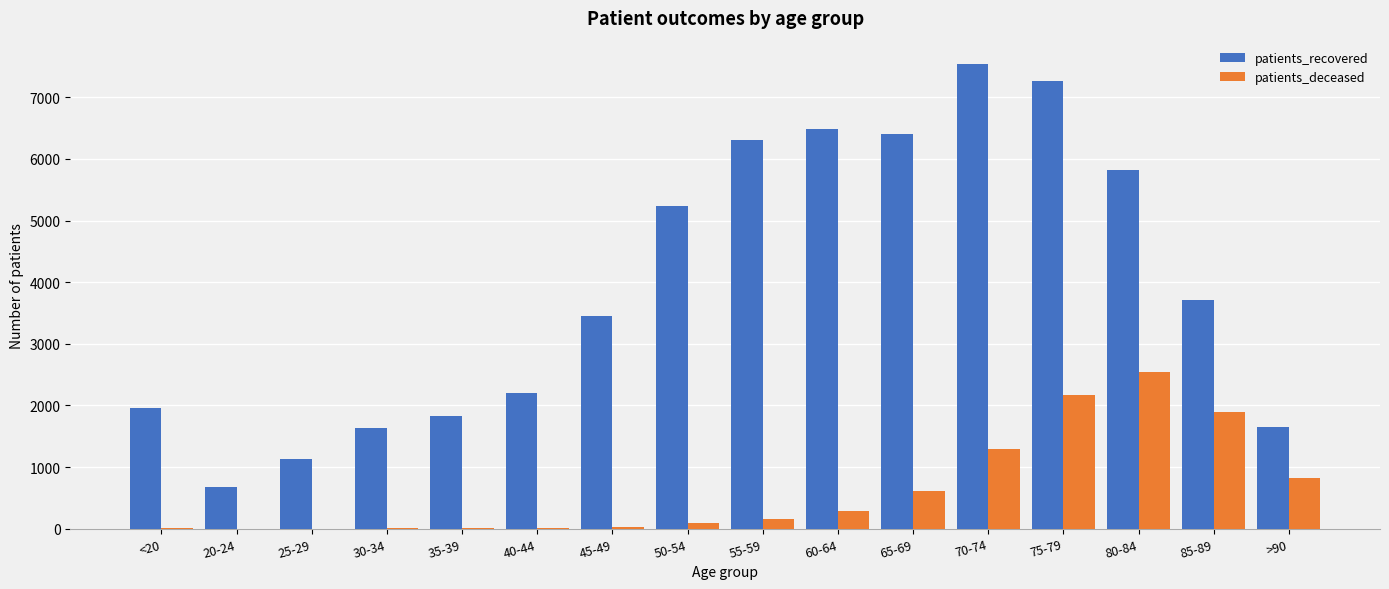

Which series has the largest range (max minus min)?

patients_recovered